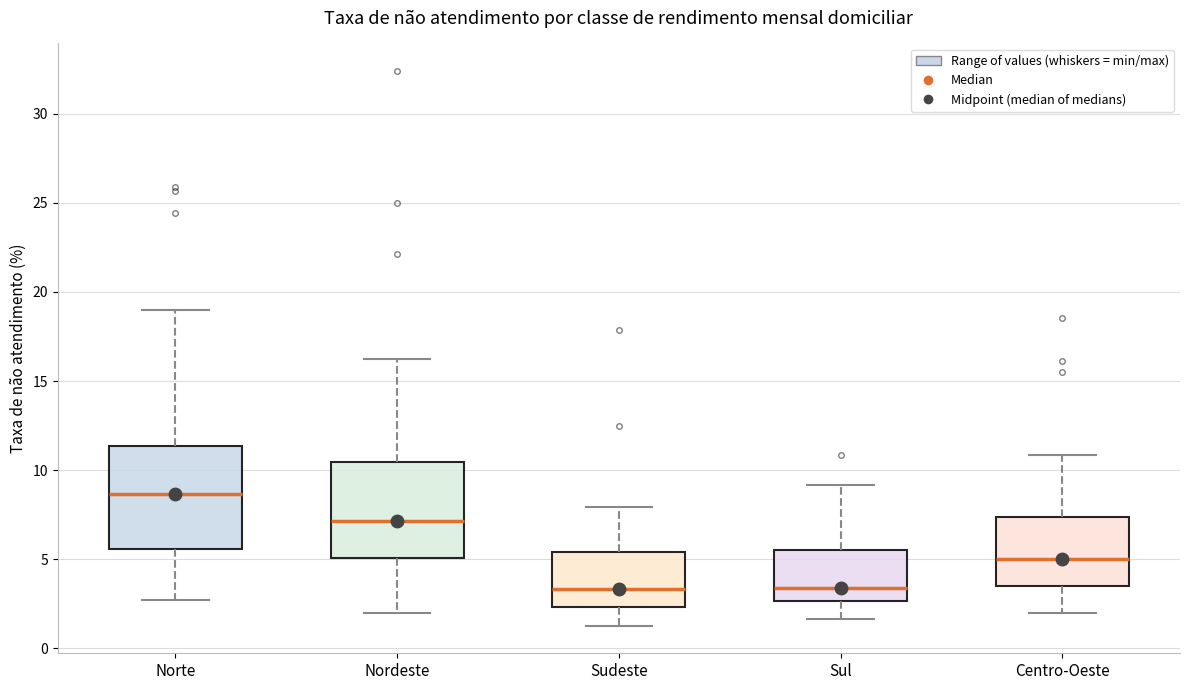

Reading left to right, transcribe this box plot: for each box, give where its median line is, the range the box spans, and where its two whiskers end, as read against the y-axis. The values are not printed on the chart, so give them approximately, as read against the axis.

Norte: median 8.5, box 5.5 to 11.5, whiskers 2.5 to 19.0
Nordeste: median 7.0, box 5.0 to 10.5, whiskers 2.0 to 16.5
Sudeste: median 3.5, box 2.5 to 5.5, whiskers 1.5 to 8.0
Sul: median 3.5, box 2.5 to 5.5, whiskers 1.5 to 9.0
Centro-Oeste: median 5.0, box 3.5 to 7.5, whiskers 2.0 to 11.0